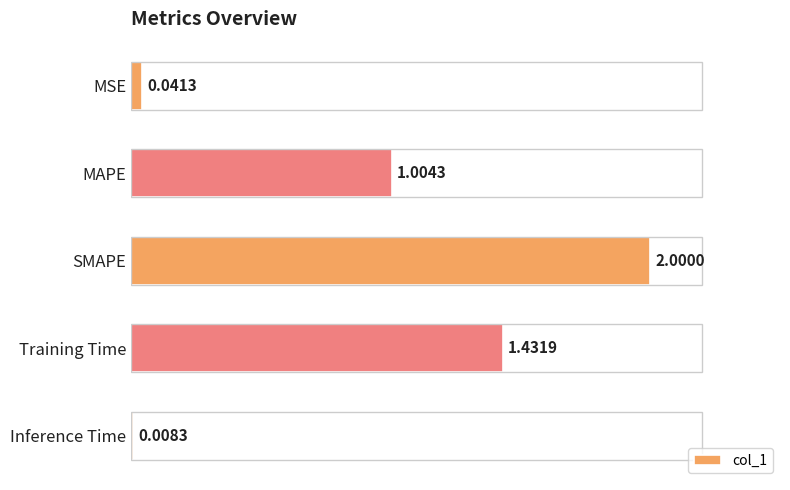

Which category has the highest value across all series?

SMAPE